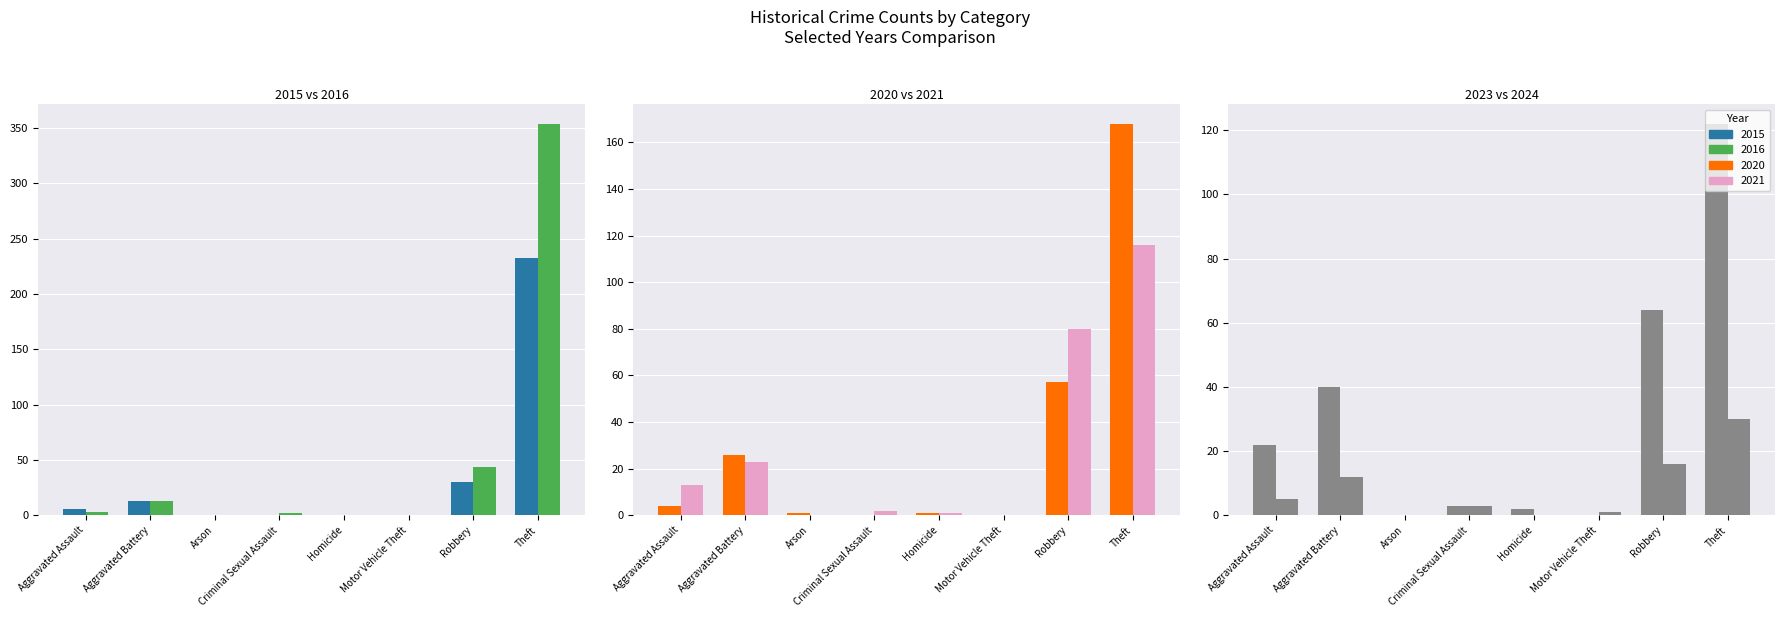

Reading left to right, what are all the values shown in this chart?

2023: 22	40	0	3	2	0	64	122	255
2021: 13	23	0	2	1	0	80	116	235
2024: 5	12	0	3	0	1	16	30	67
2020: 4	26	1	0	1	0	57	168	257
2015: 6	13	0	0	0	0	30	233	282
2016: 3	13	0	2	0	0	44	354	416